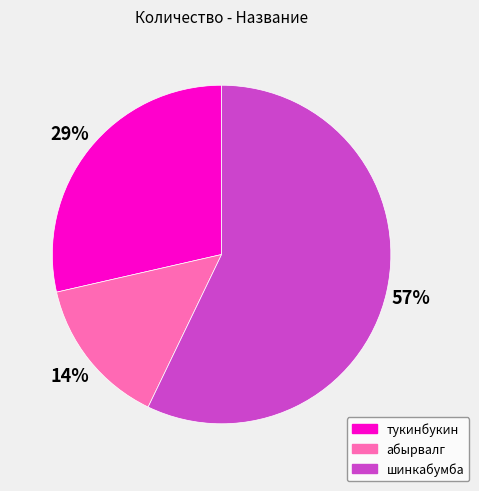

The абырвалг slice represents 14% of the pie. True or false?

True